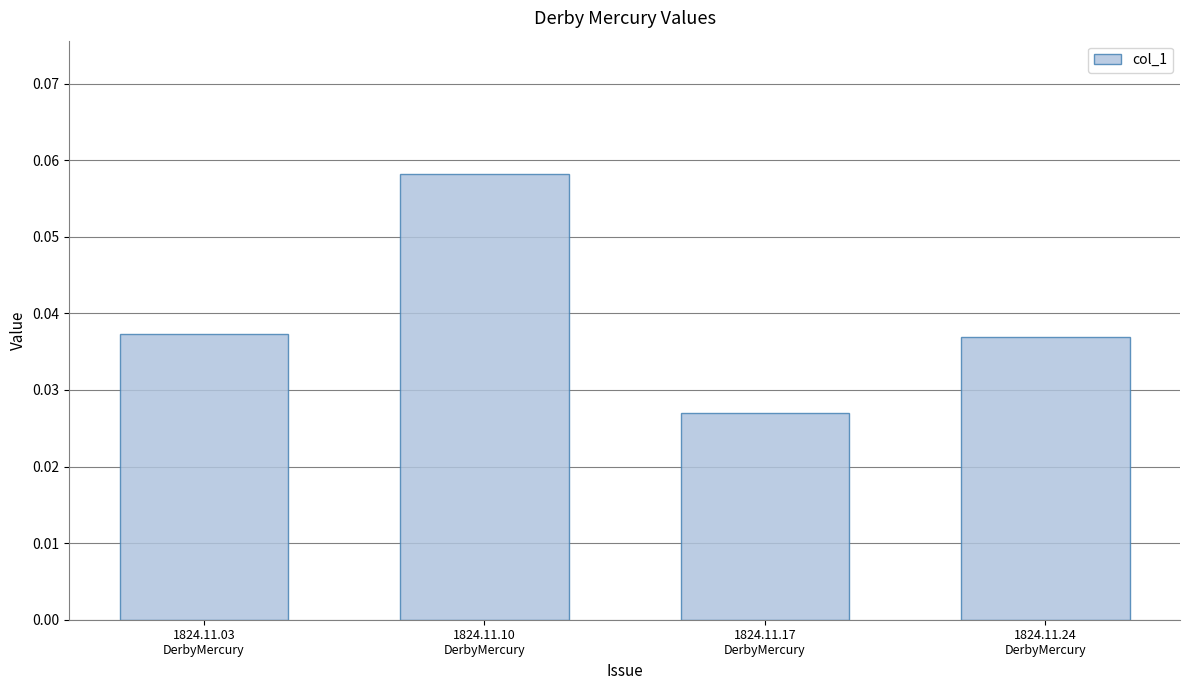

Count the values in the range 0 to 1.

4